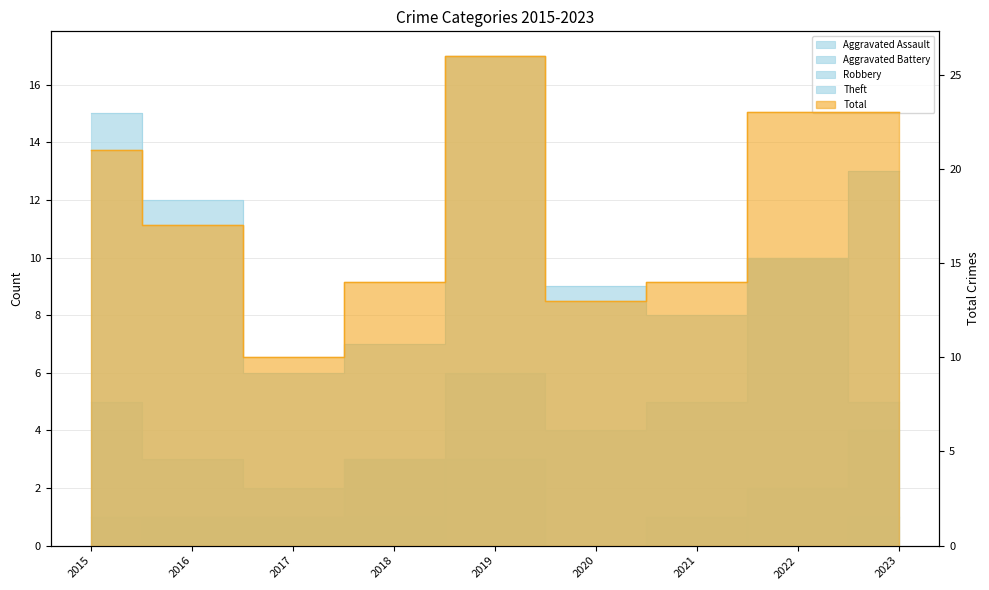

Between 2023 and 2016, which is larger?

2023